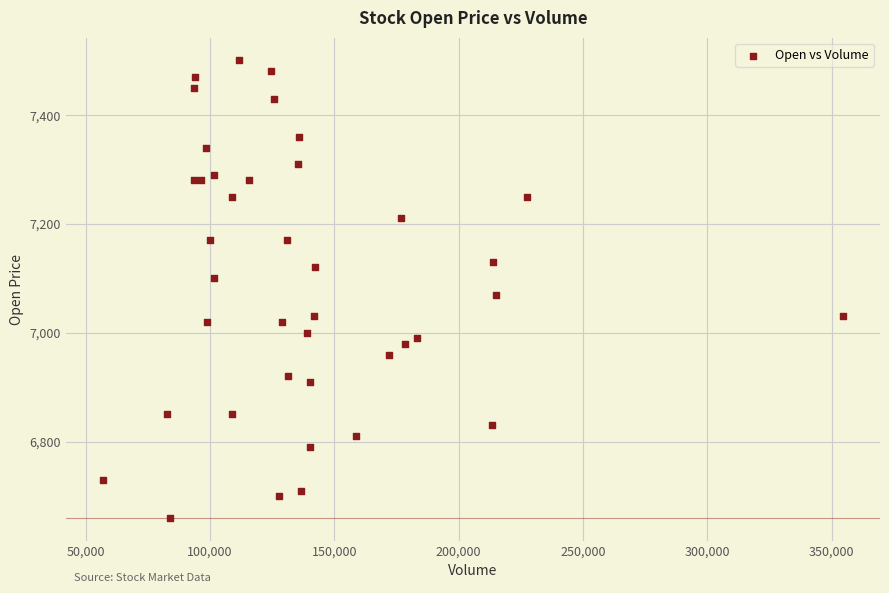

What Y value in the scatter plot is closest to 7080?

7070